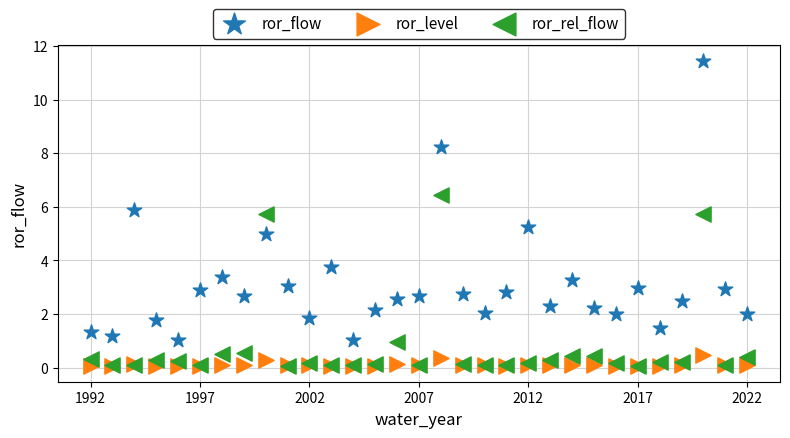

In the ror_flow series, what Y value is closest to 6?

5.9